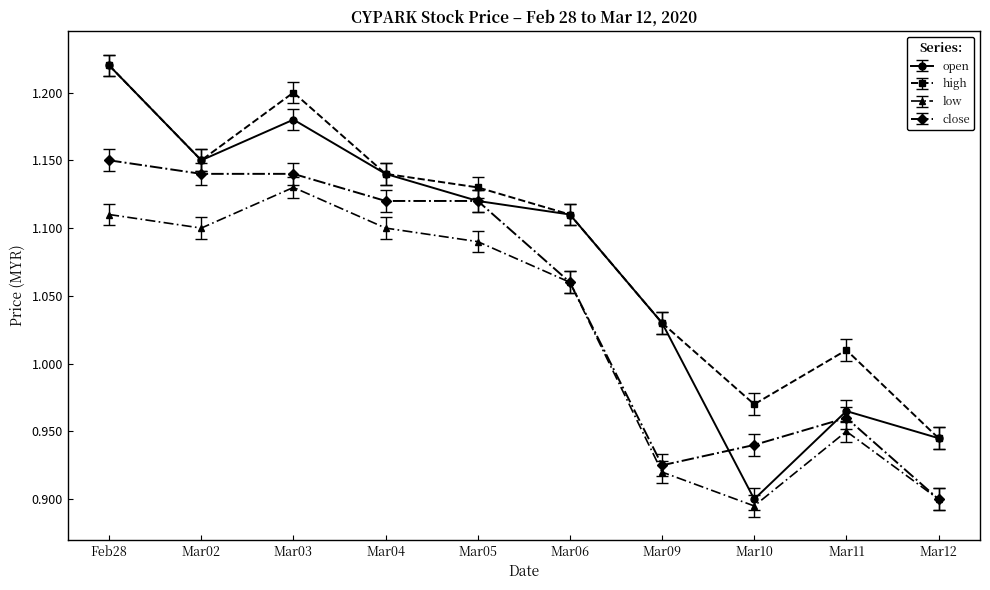

True or false: close has a value of 0.9 at Mar10.

True